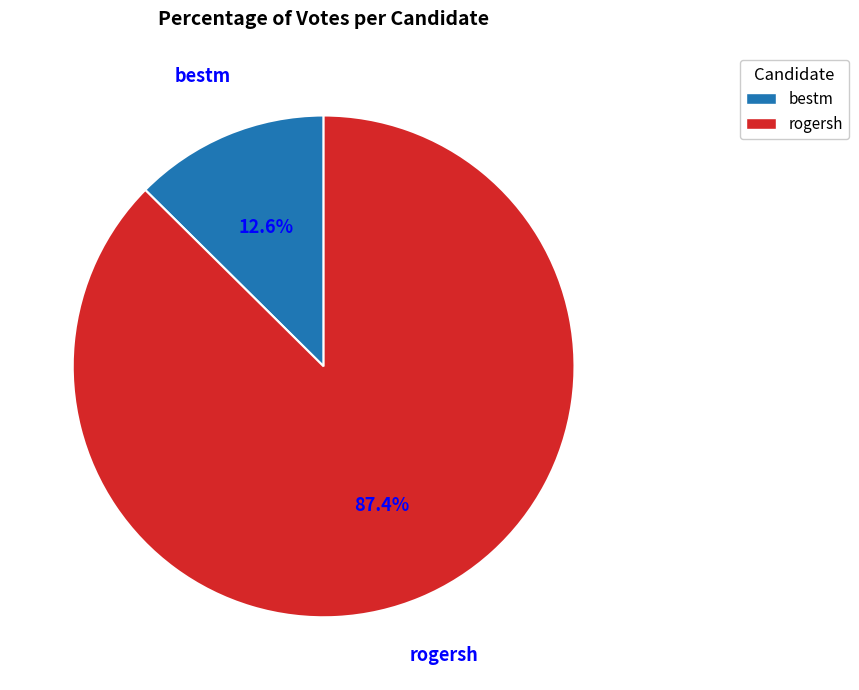

Count the number of slices in the pie.

2